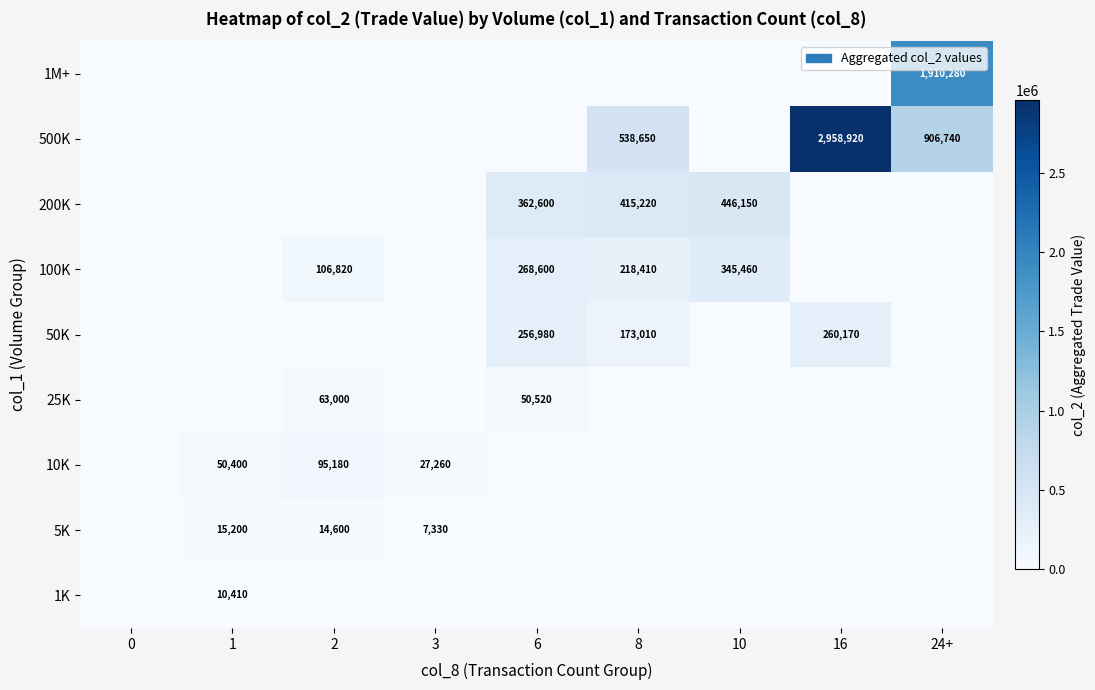

How many categories are shown in the chart?

9